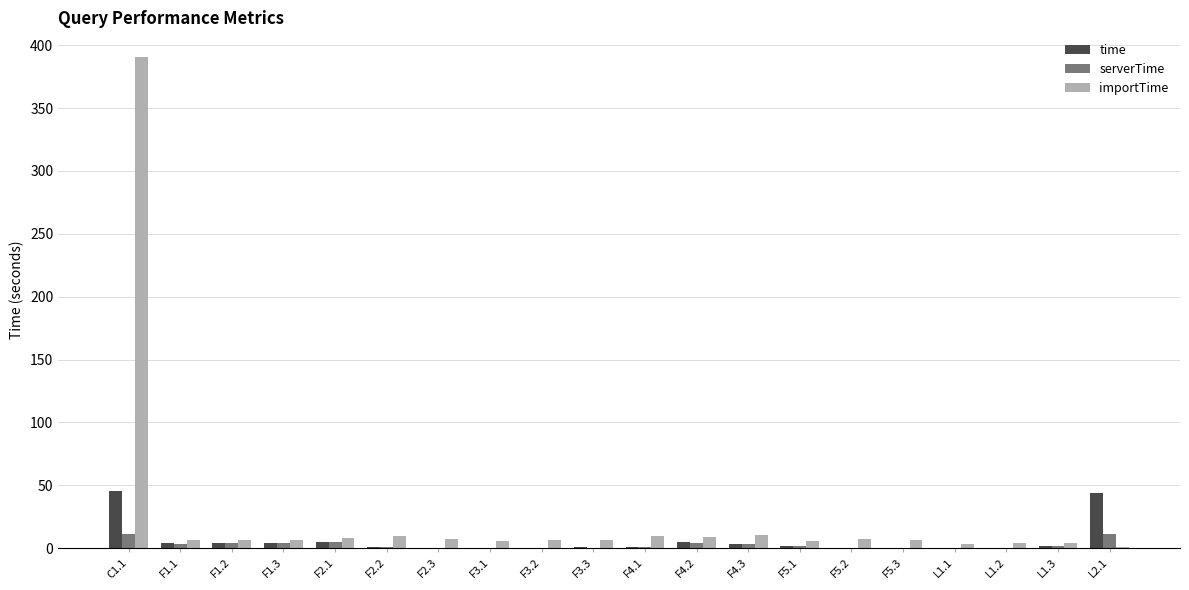

What is the sum of all time values?

121.8